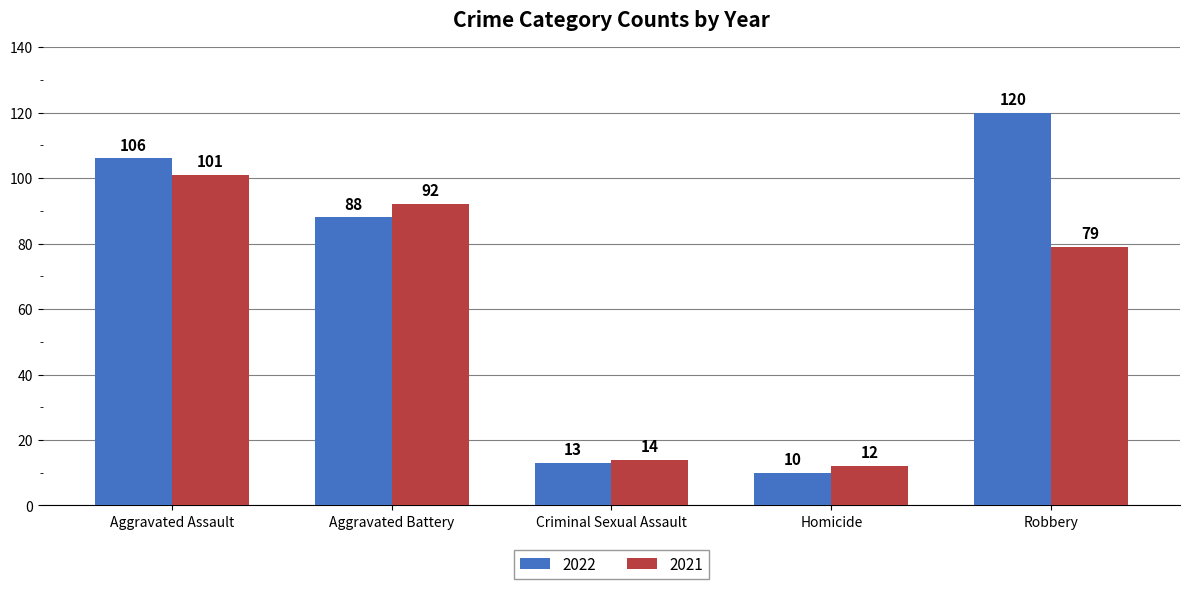

Rank the categories by 2022 value from highest to lowest.

Robbery, Aggravated Assault, Aggravated Battery, Criminal Sexual Assault, Homicide